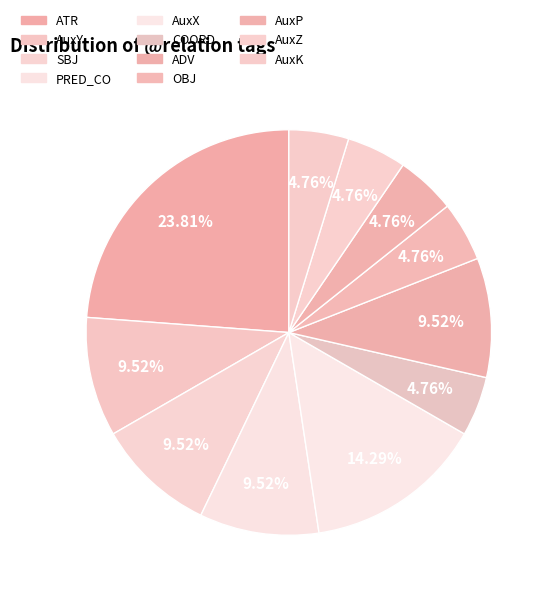

The PRED_CO slice represents 23% of the pie. True or false?

False